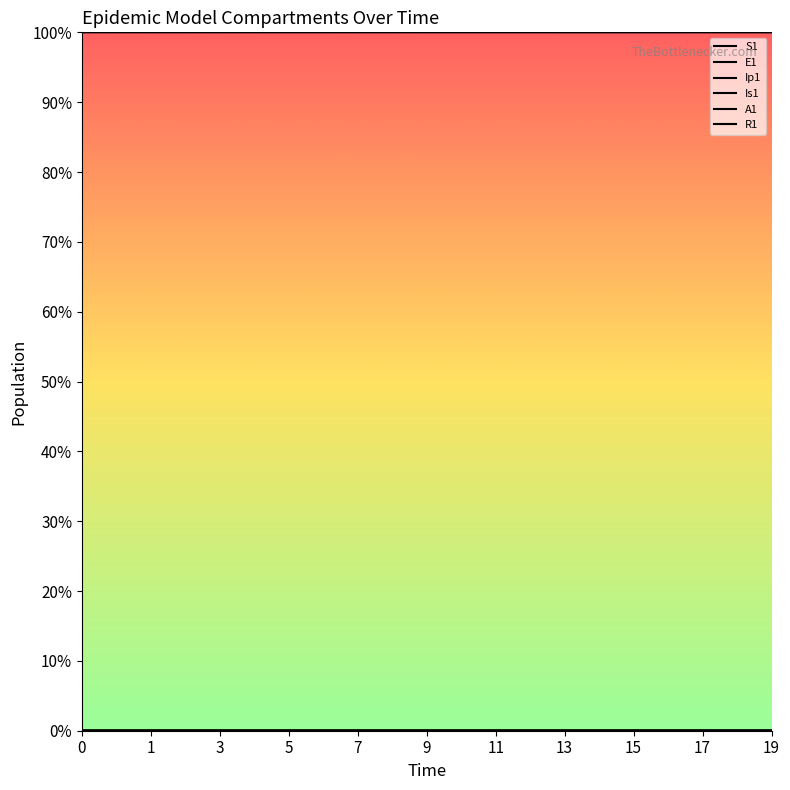

True or false: Is1 and S1 cross at least once.

False